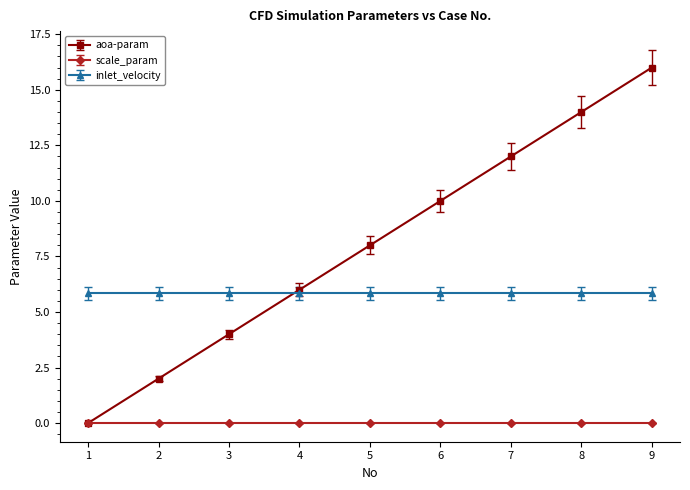

What is the maximum value for inlet_velocity?

5.8